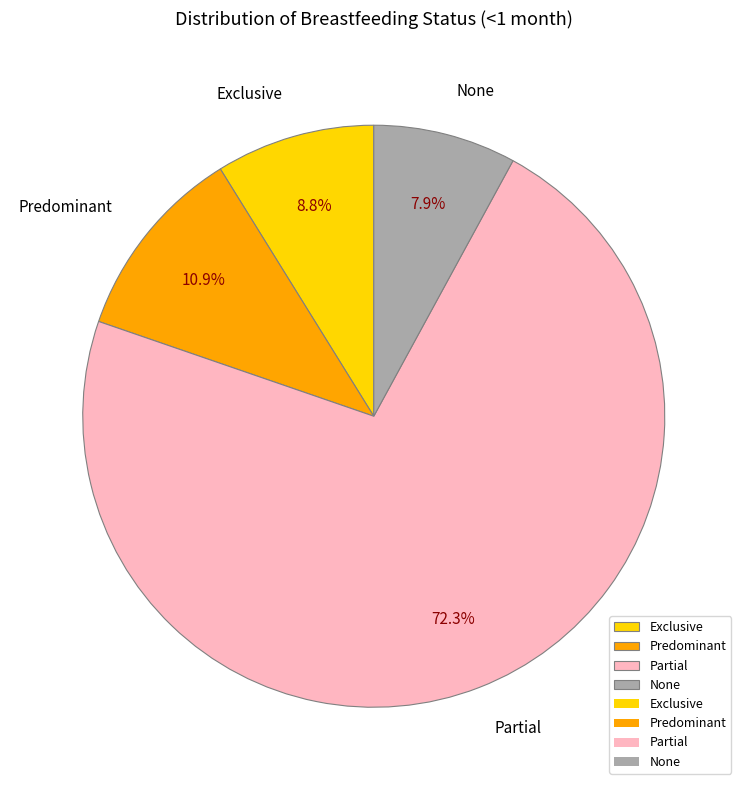

To the nearest percent, what is the difference between the largest and smallest slice percentages?

64%